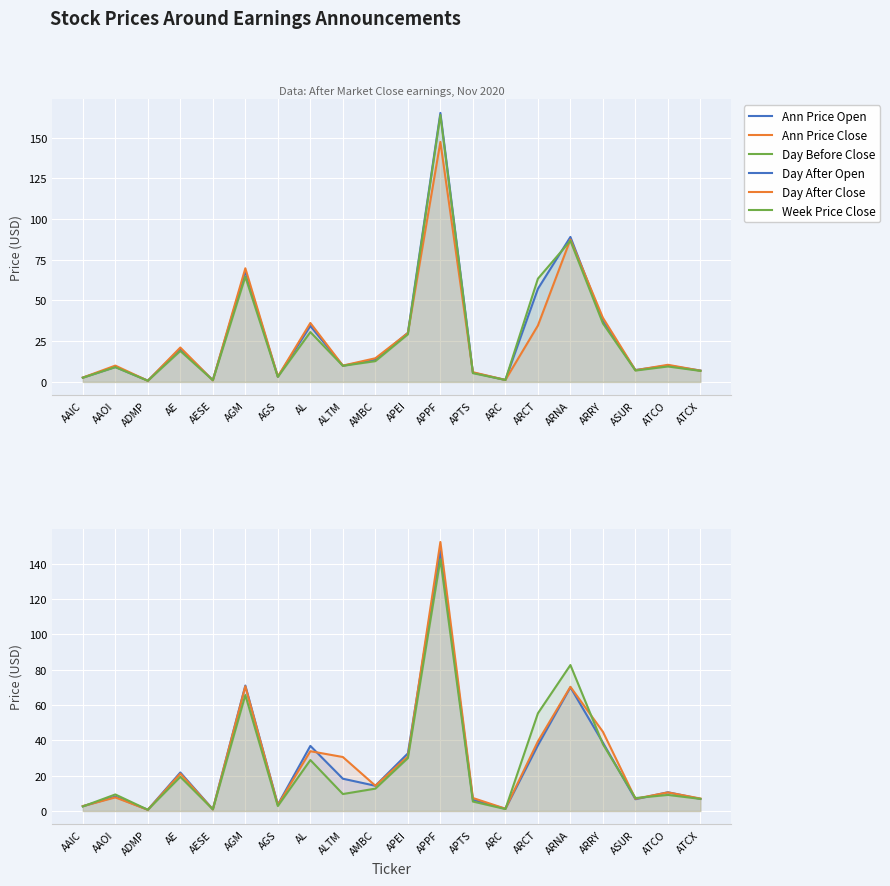

Which category has the highest value across all series?

APPF